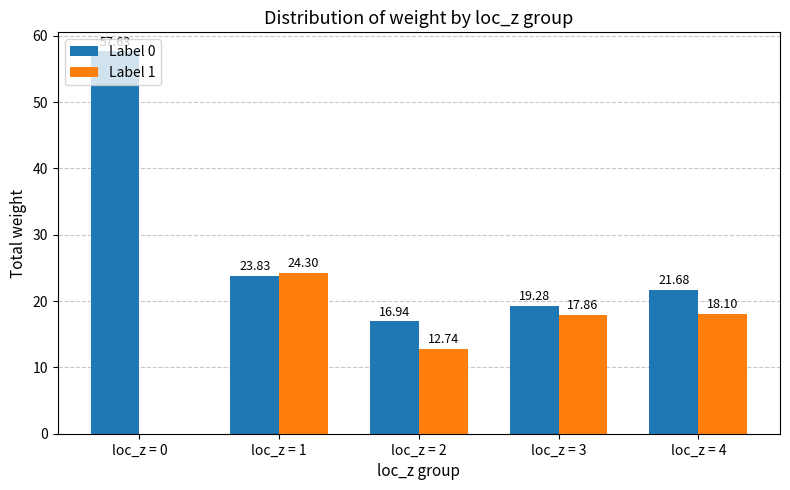

The value of Label 0 at loc_z = 2 is 29.2. True or false?

False